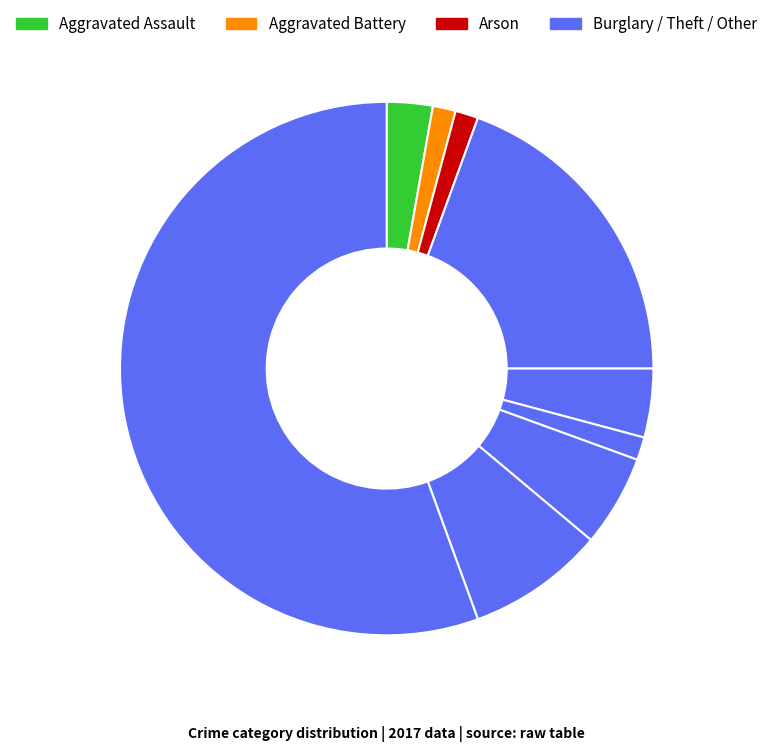

How many slices are in this pie chart?

9